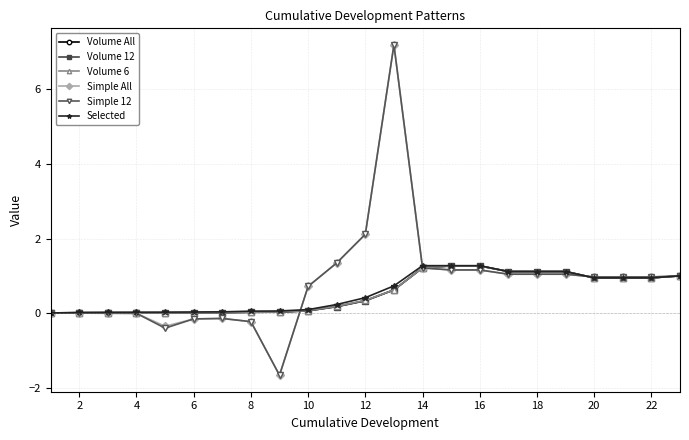

True or false: Simple All has more than 1 points higher than both neighbors.

True